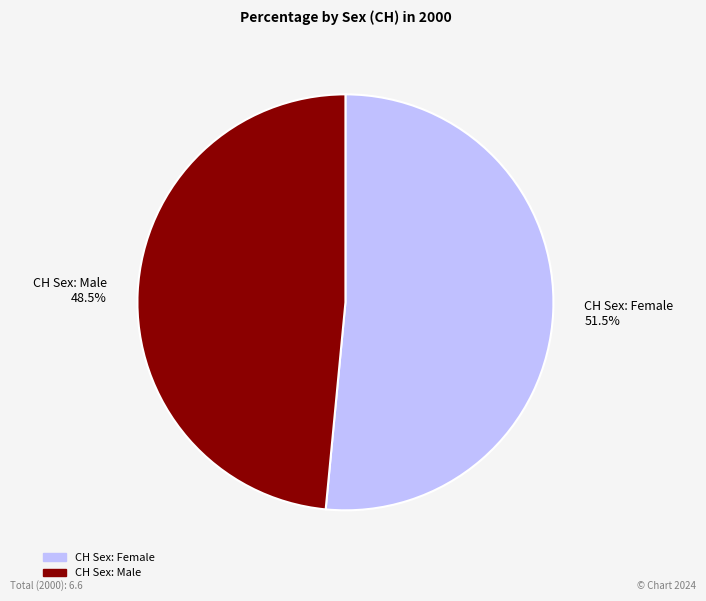

To the nearest percent, what is the difference between the largest and smallest slice percentages?

3%